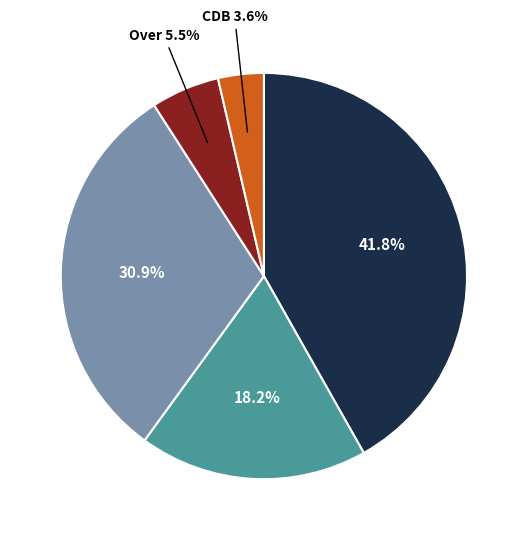

Is there any slice that represents more than half of the pie?

No